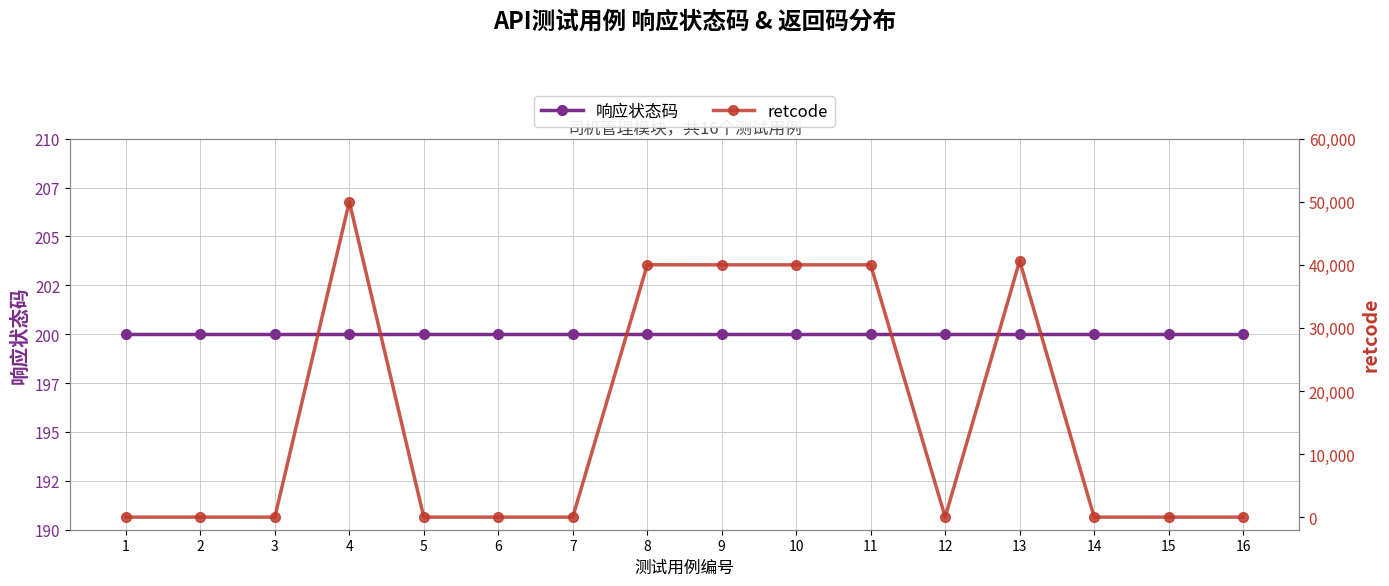

Reading right to left, extract all data points from this chart.

响应状态码: 16=200	15=200	14=200	13=200	12=200	11=200	10=200	9=200	8=200	7=200	6=200	5=200	4=200	3=200	2=200	1=200
retcode: 16=0	15=0	14=0	13=40628	12=0	11=40001	10=40001	9=40001	8=40012	7=0	6=0	5=0	4=50002	3=0	2=0	1=0